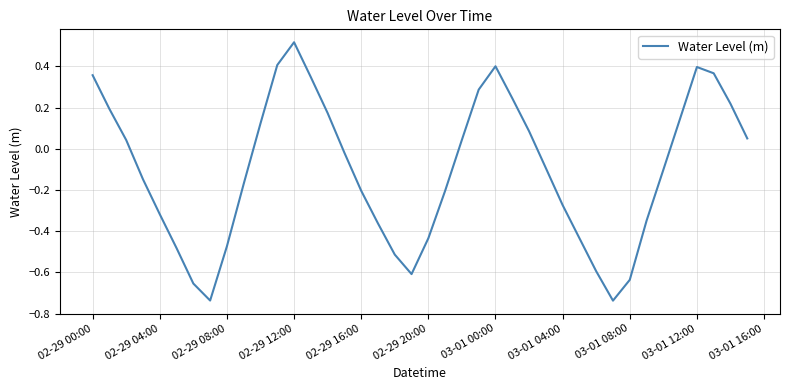

What is the difference between the maximum and minimum values?

1.3